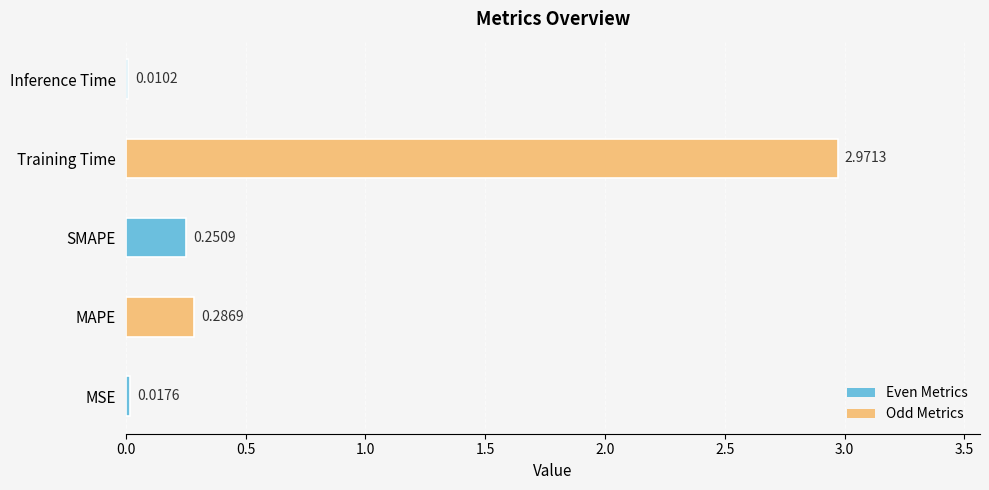

Rank the categories by value from highest to lowest.

Training Time, MAPE, SMAPE, MSE, Inference Time